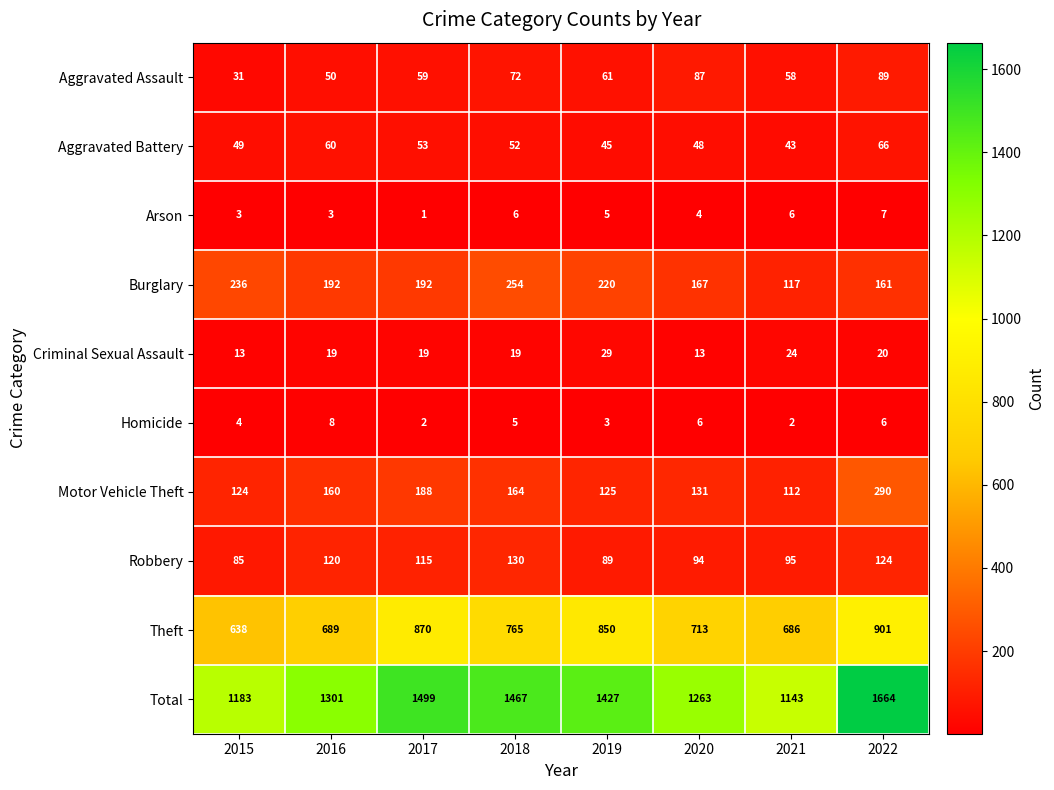

What is the total value across all series at 2016?

2602